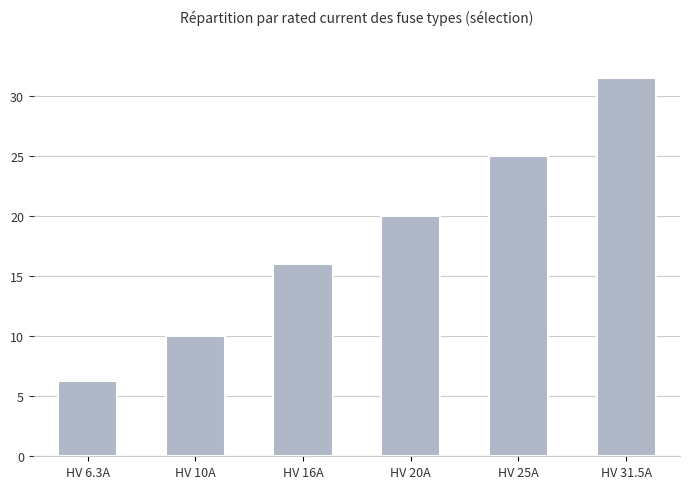

What position from the right is HV 25A?

2